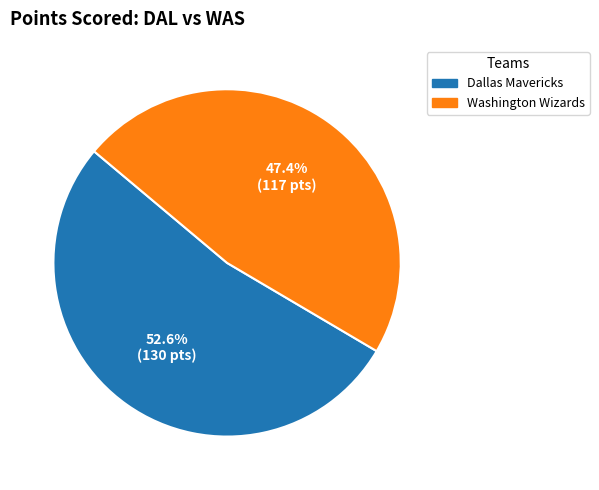

Which category has the biggest portion of the pie?

Dallas Mavericks